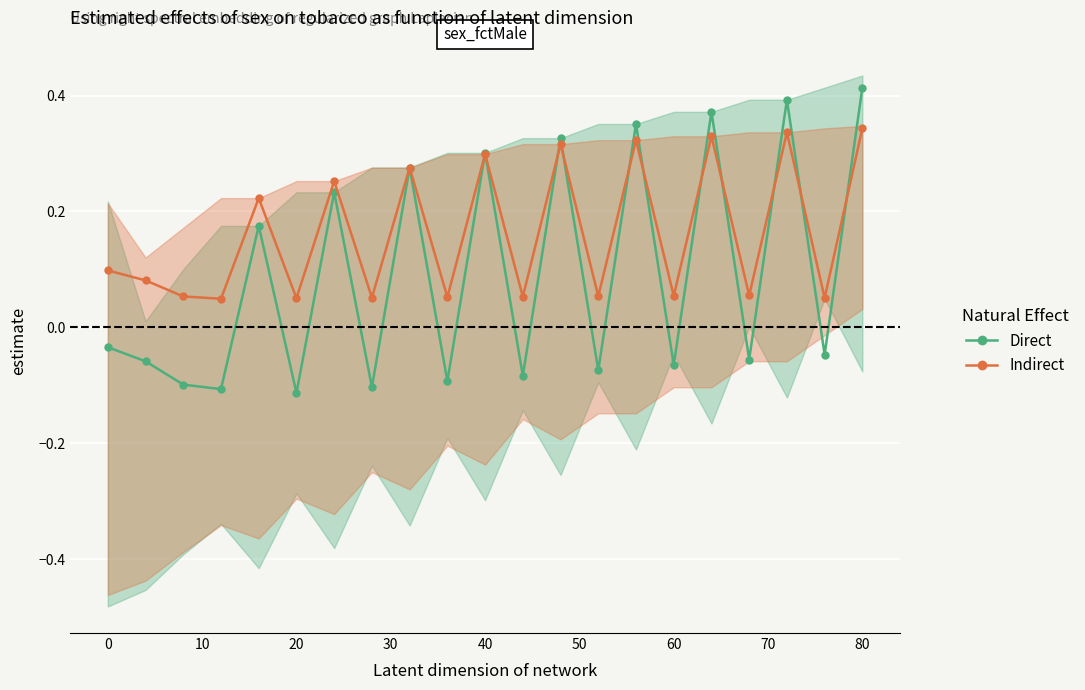

At how many categories does at least one series exceed 0?

21